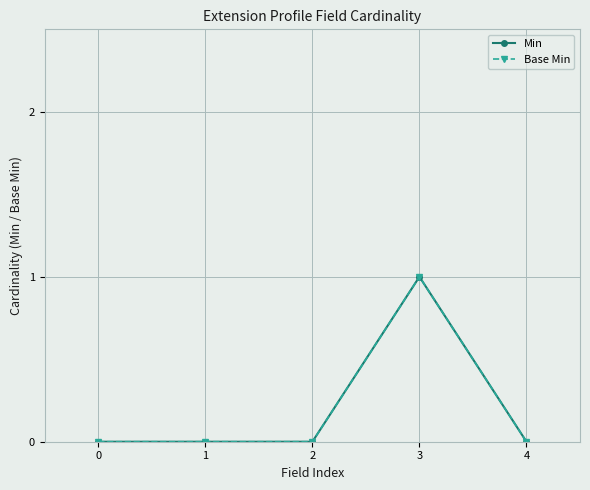

Which has a higher value, 3 or 4?

3